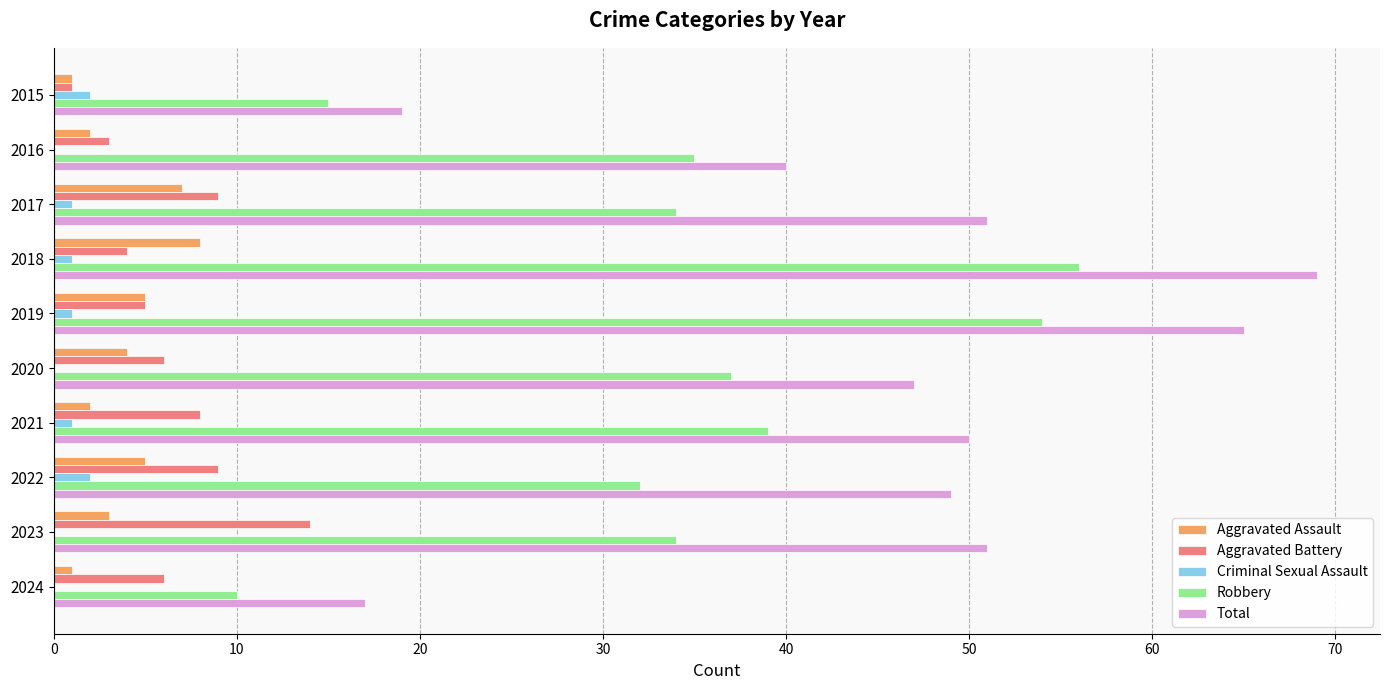

Which series has the largest total across all categories?

Total